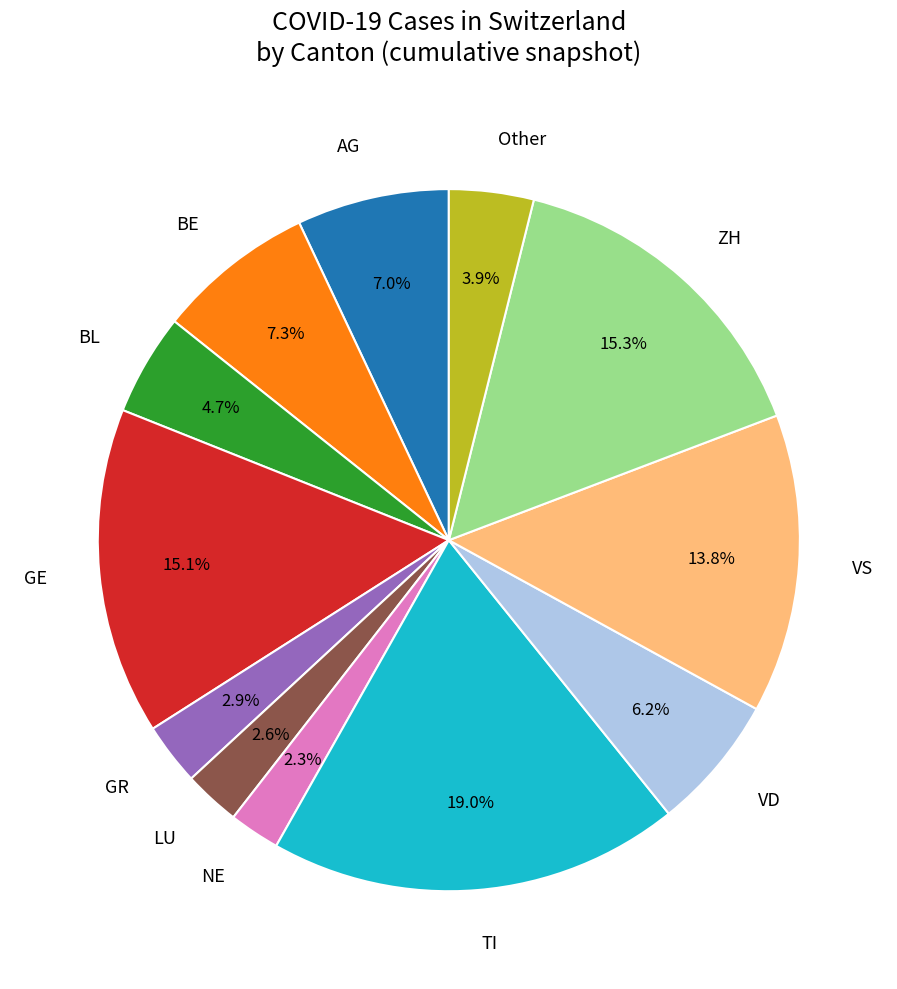

Do VS and Other together represent more than half of the pie?

No